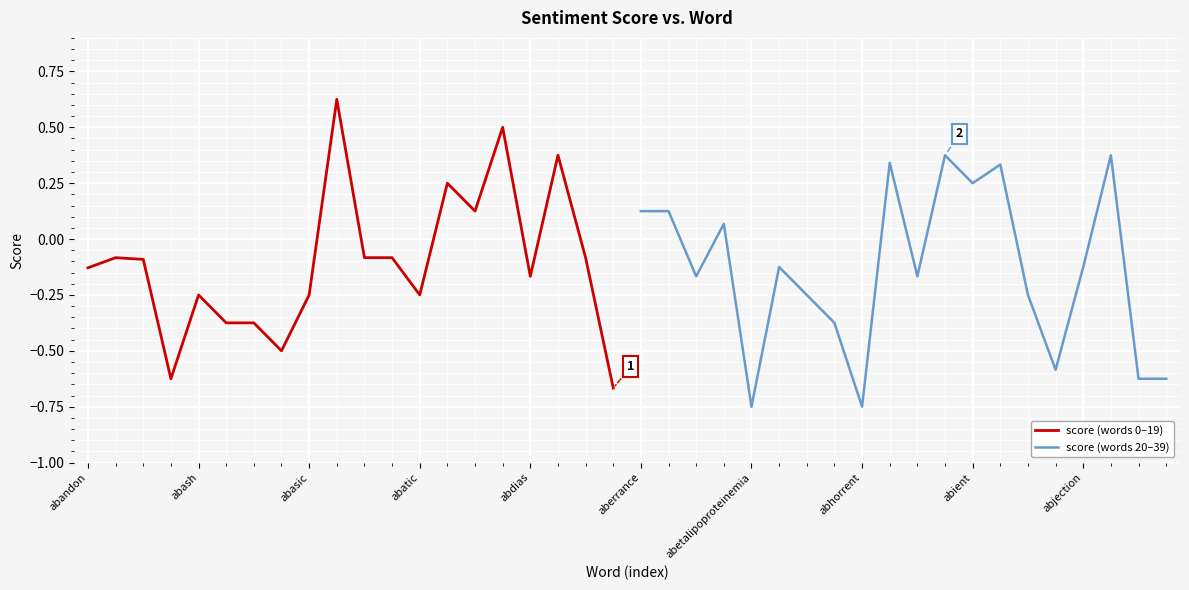

What is the minimum value shown in the chart?

-0.8